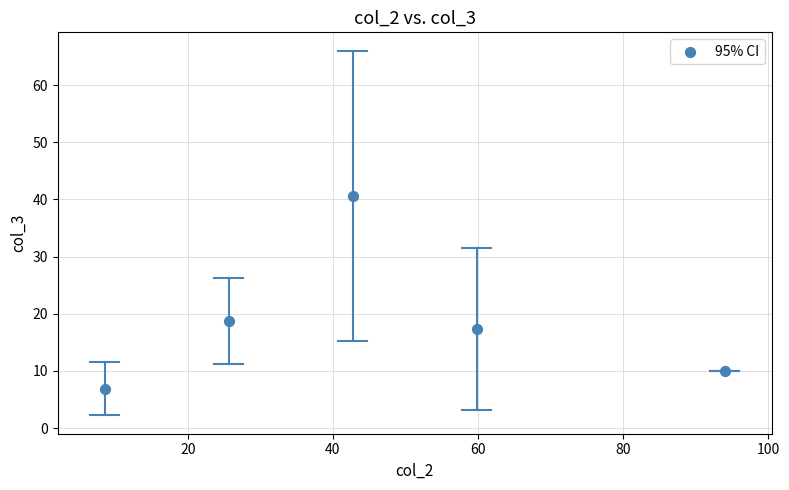

What is the range of X values (max minus min)?

85.5